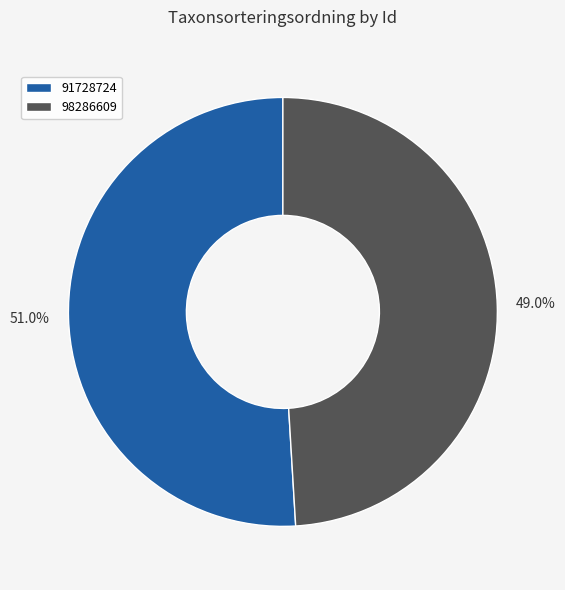

To the nearest percent, what is the difference between the largest and smallest slice percentages?

2%